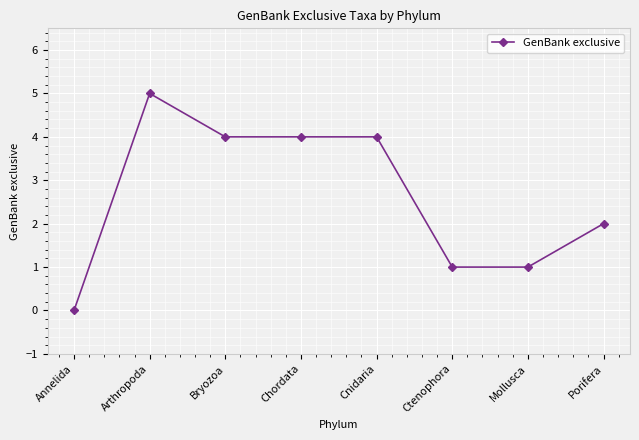

Does the chart have visible grid lines?

Yes